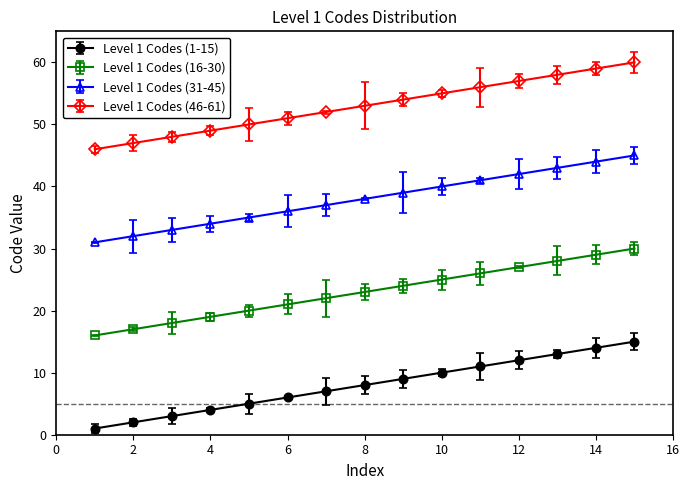

What is the value of the Level 1 Codes (16-30) point at the 15th from the left?

30